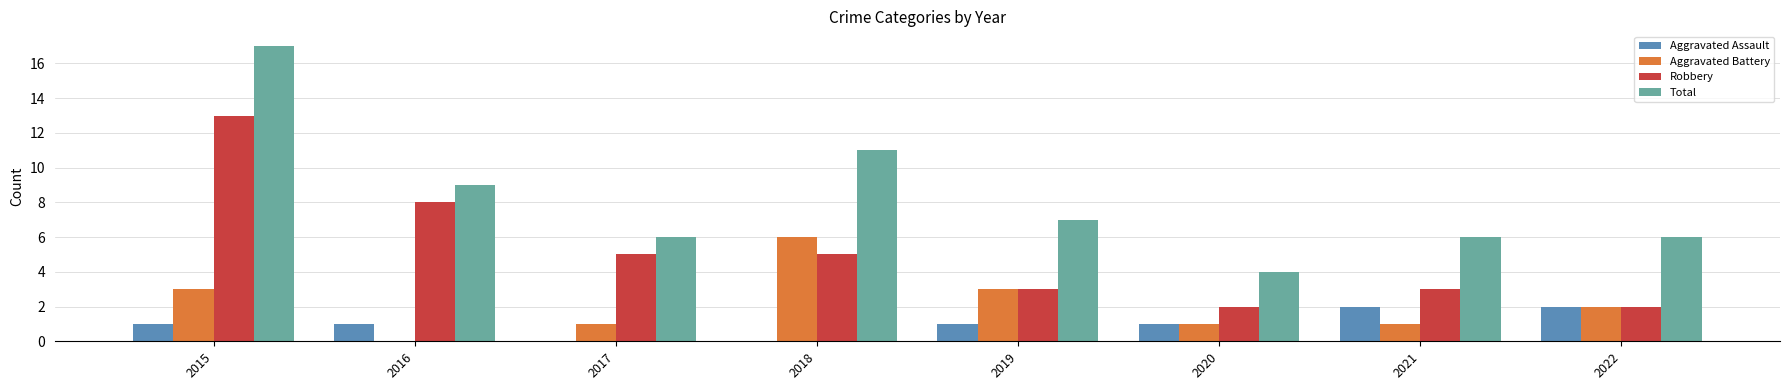

What is the sum of all Total values?

66